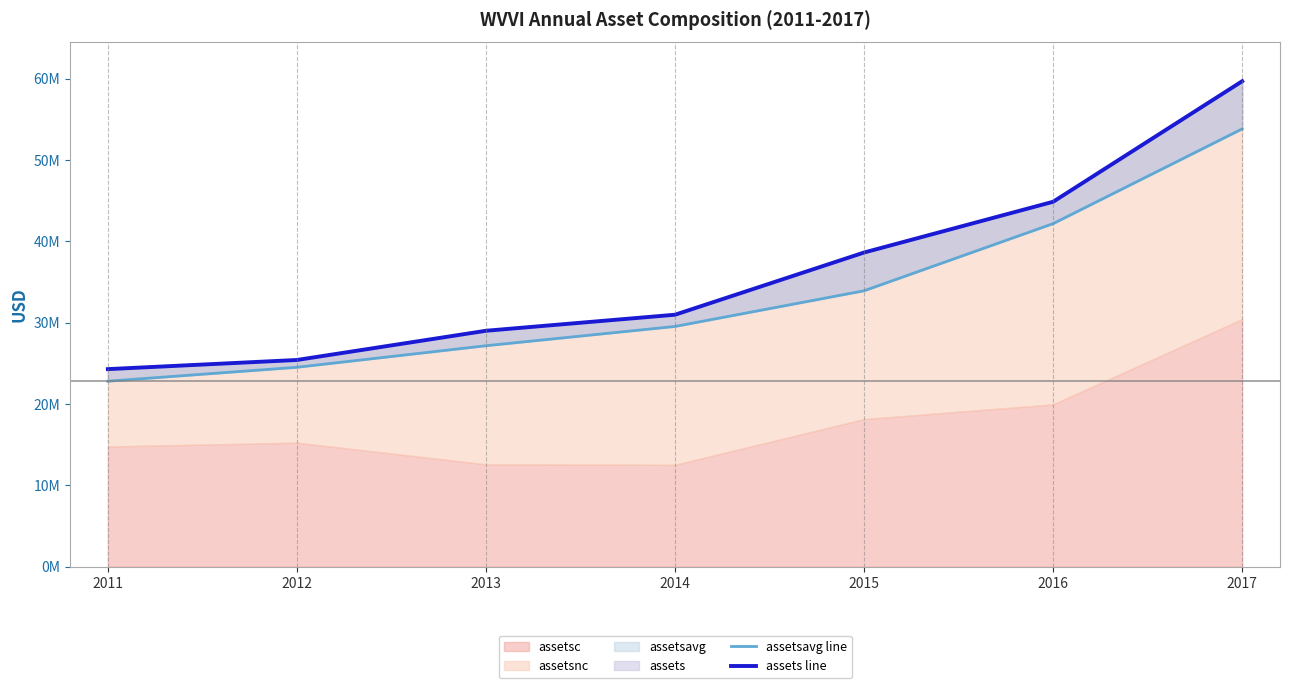

True or false: assets line and assetsavg line cross at least once.

False